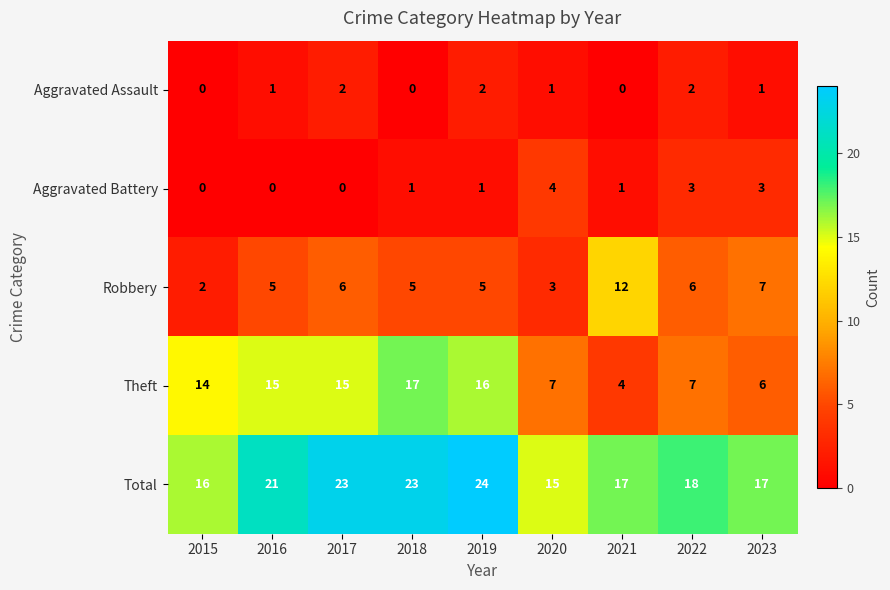

How many distinct data groups are displayed?

5